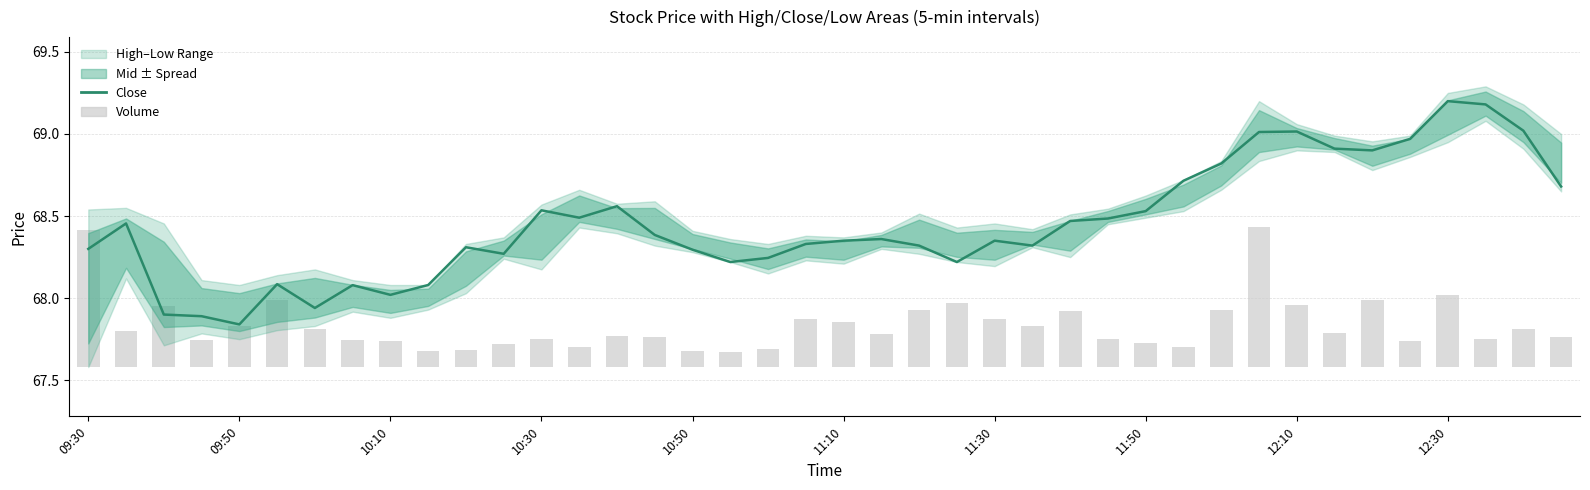

What is the value of the 8th bar from the left?

68.1